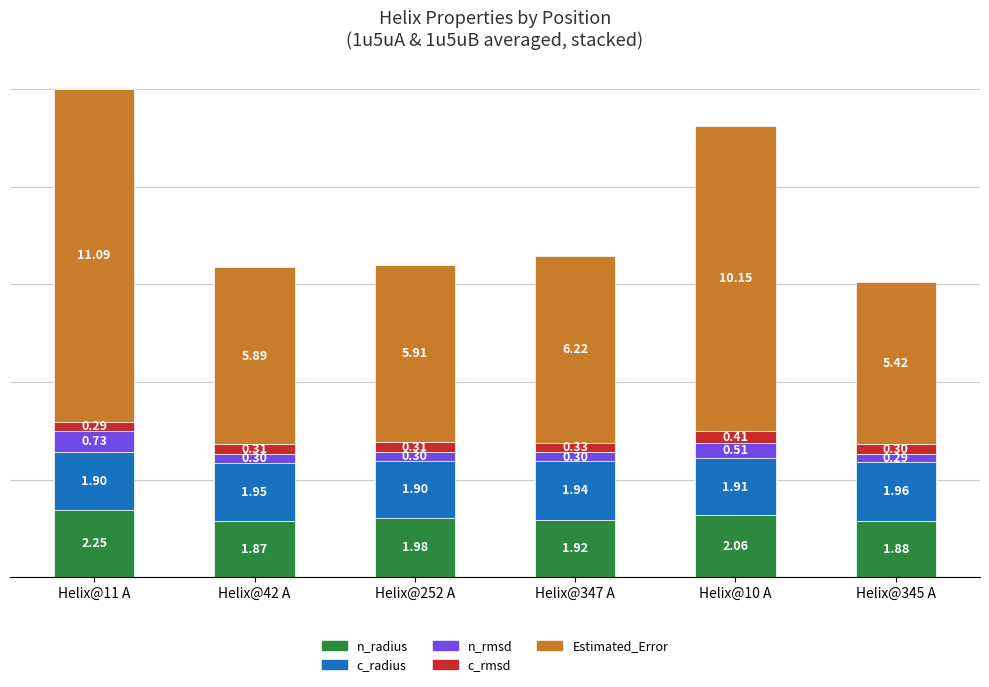

At which category is the sum across all series the highest?

Helix@11 A